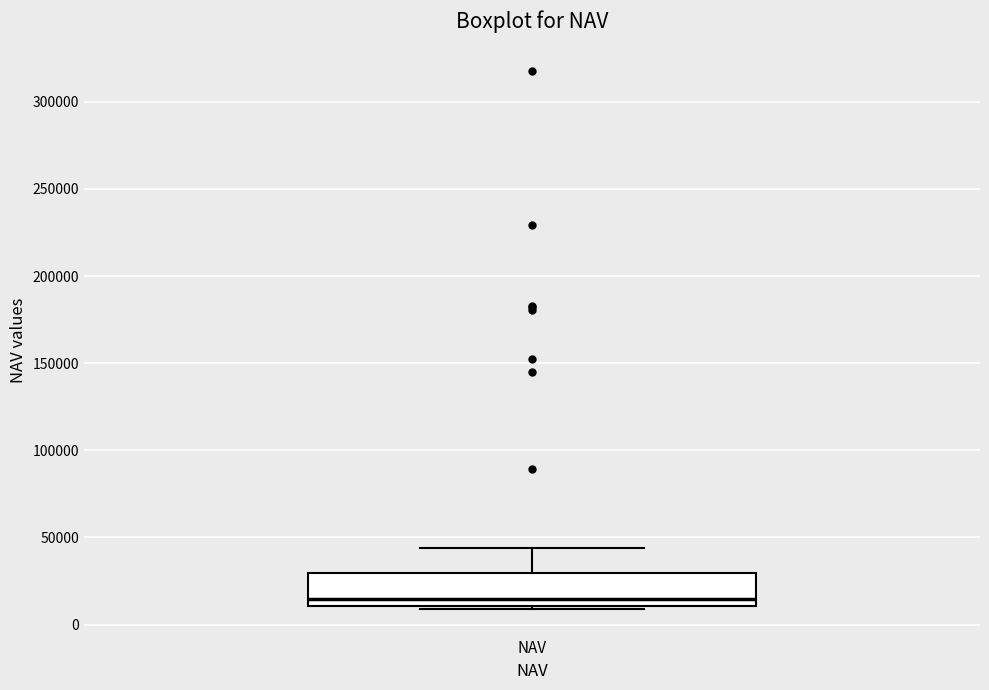

Read this box plot against the y-axis: the position of the median line, the range covered by the box, and the ends of both whiskers. The values are not printed on the chart, so give them approximately, as read against the axis.

median 15000, box 10000 to 30000, whiskers 10000 (just below the box's lower edge) to 45000